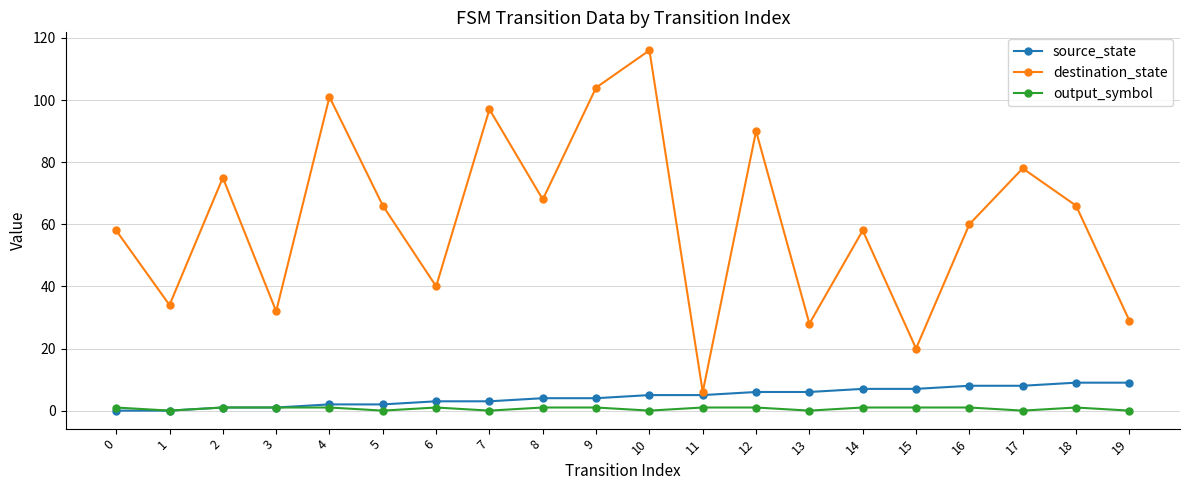

What are all the series names shown in the legend?

source_state, destination_state, output_symbol